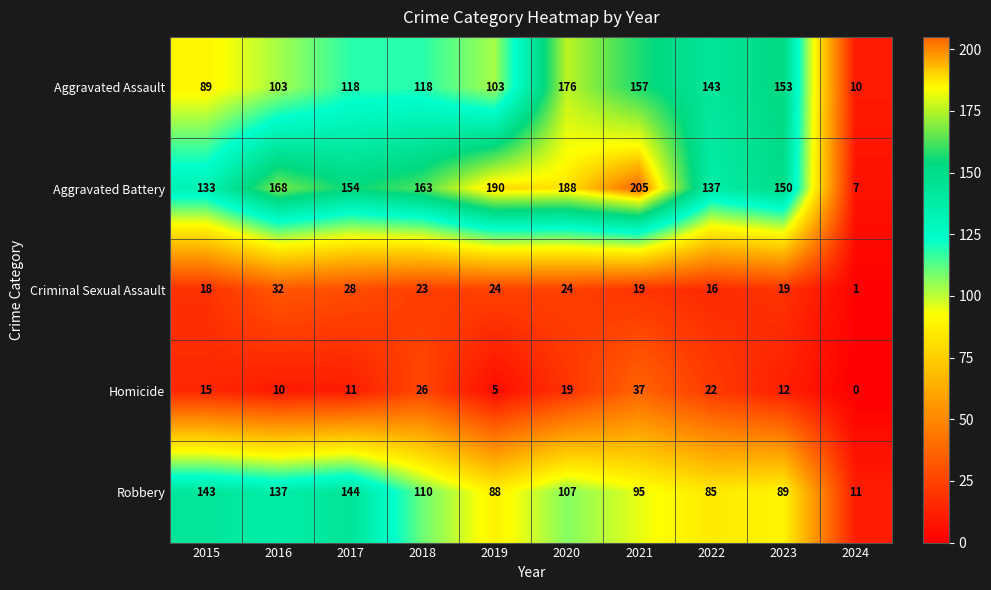

Between 2020 and 2021, which series saw the biggest shift?

Aggravated Assault